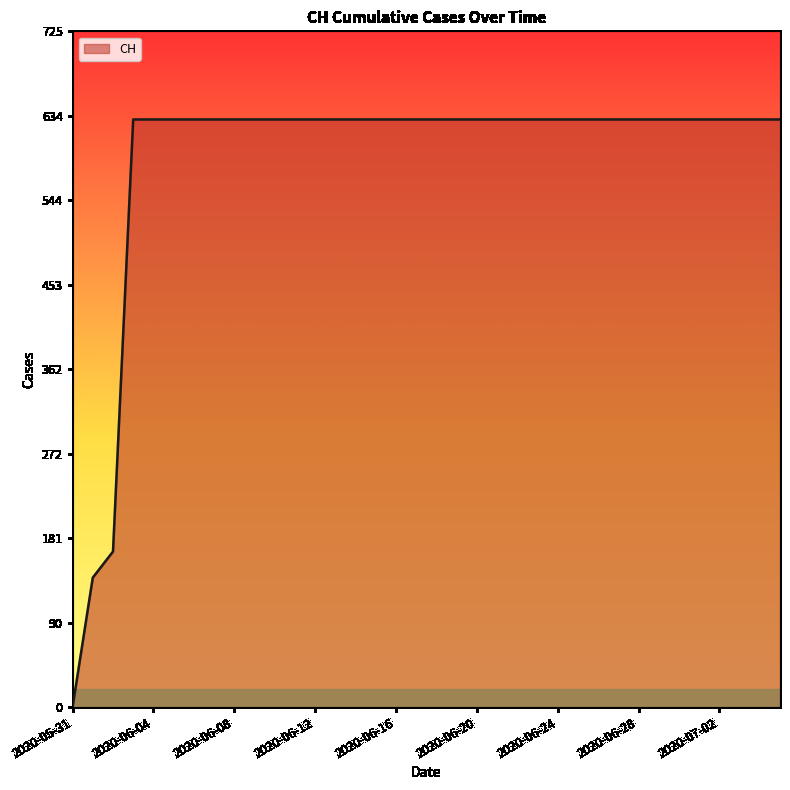

What is the maximum value shown in the chart?

631